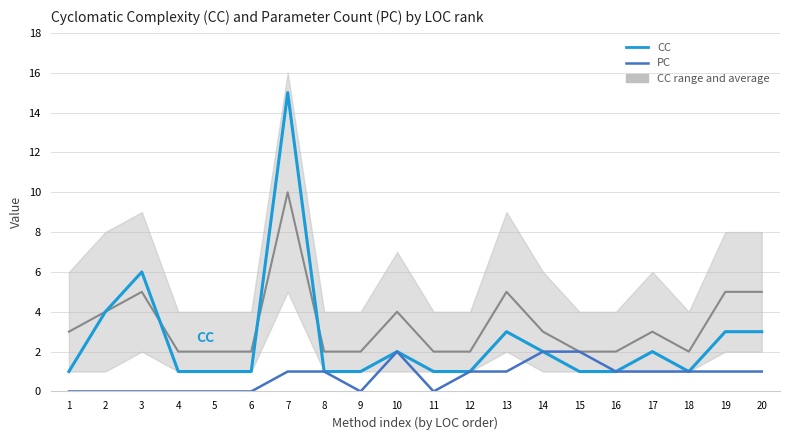

True or false: CC and PC intersect in this chart.

False